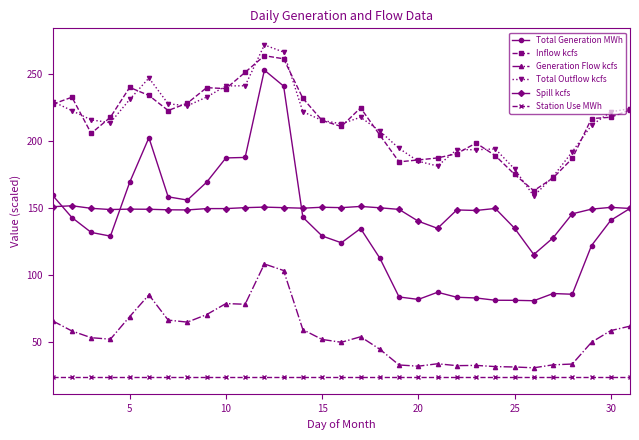

True or false: Total Generation MWh has more than 1 points higher than both neighbors.

True